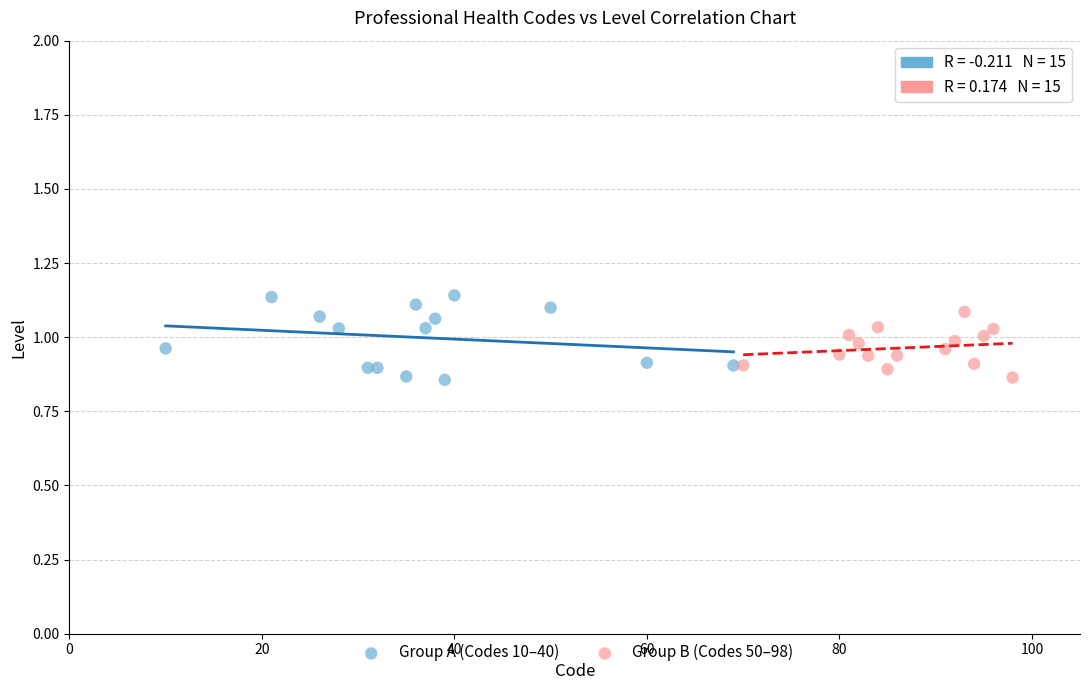

Which series has the widest spread of Y values?

Group A (Codes 10–40)